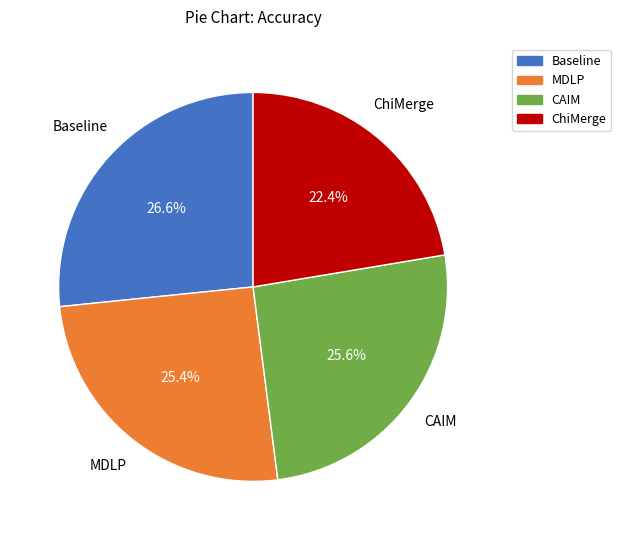

What percentage is the MDLP slice, to the nearest percent?

25%